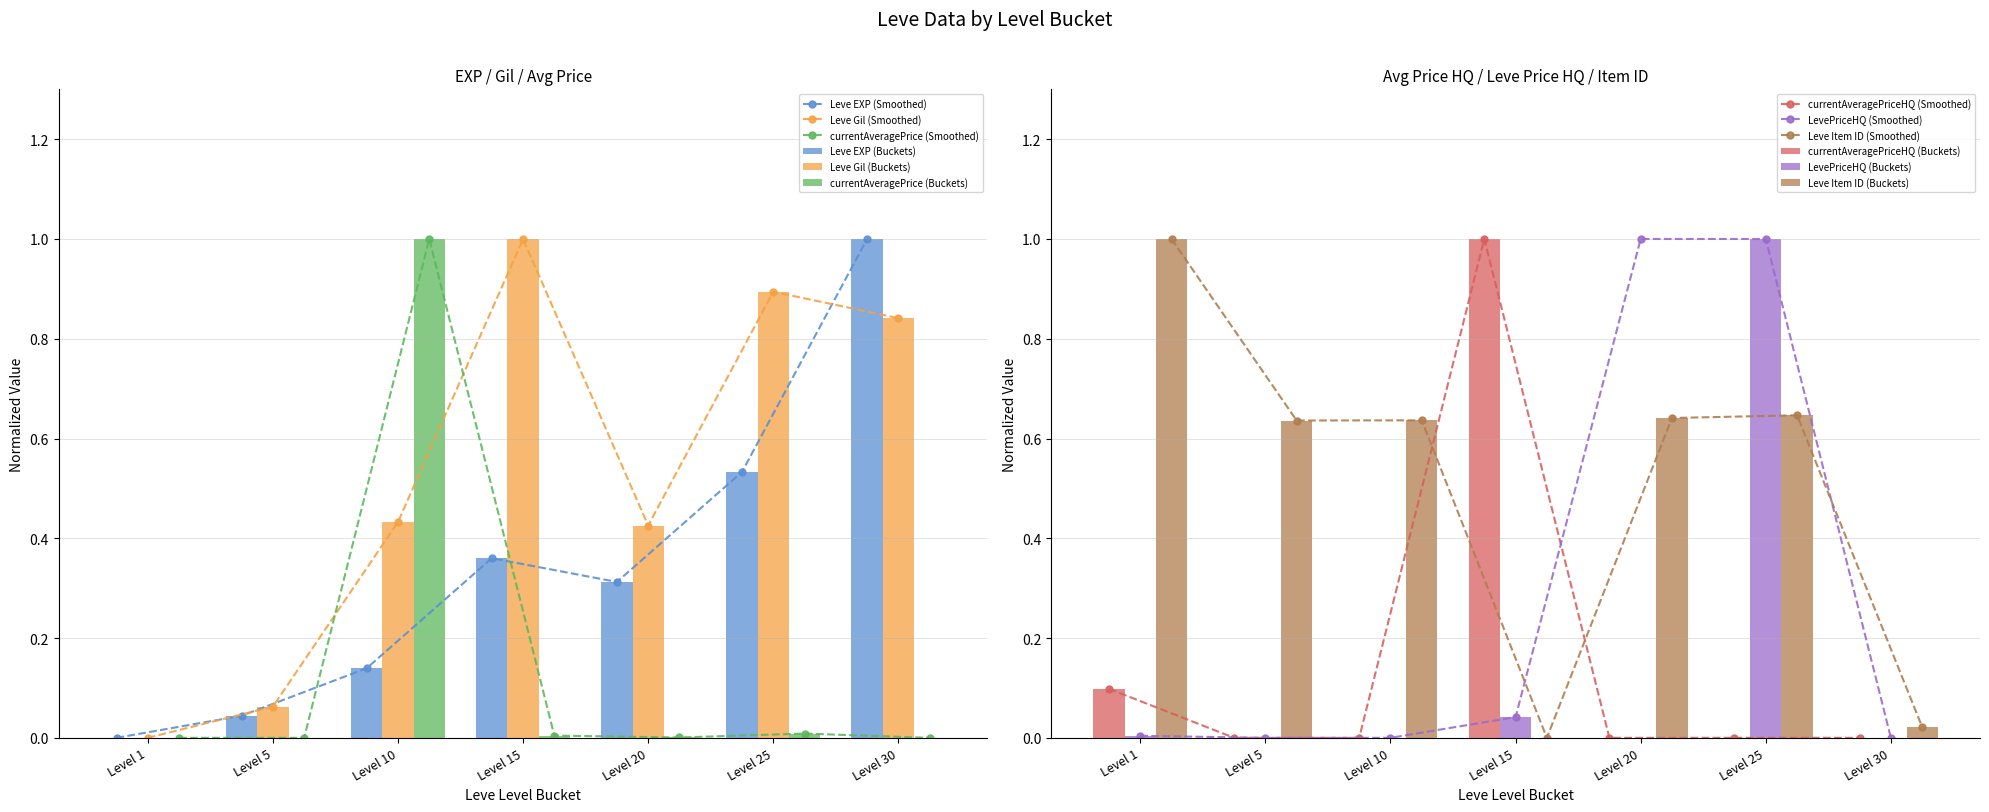

What is the difference between the maximum and minimum values in the currentAveragePrice series?

1.0